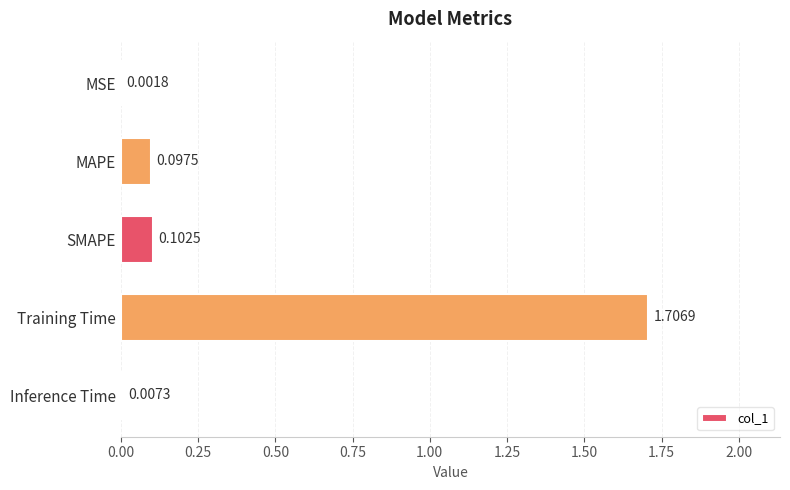

Which label corresponds to the largest value in the chart?

Training Time